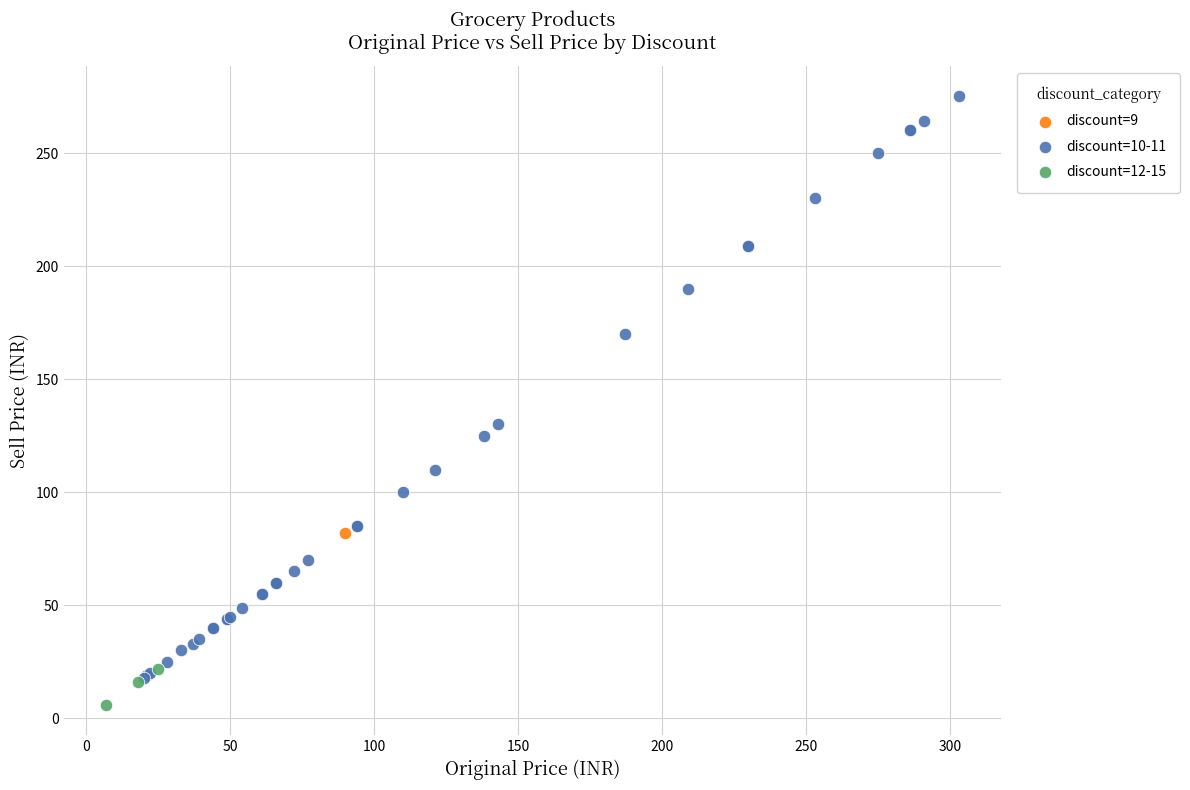

Which series reaches the minimum Y coordinate?

discount=12-15